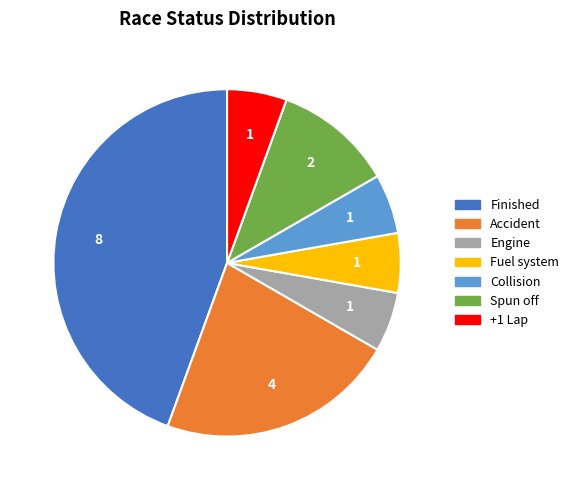

Combined, do Spun off and Finished account for over 50%?

Yes